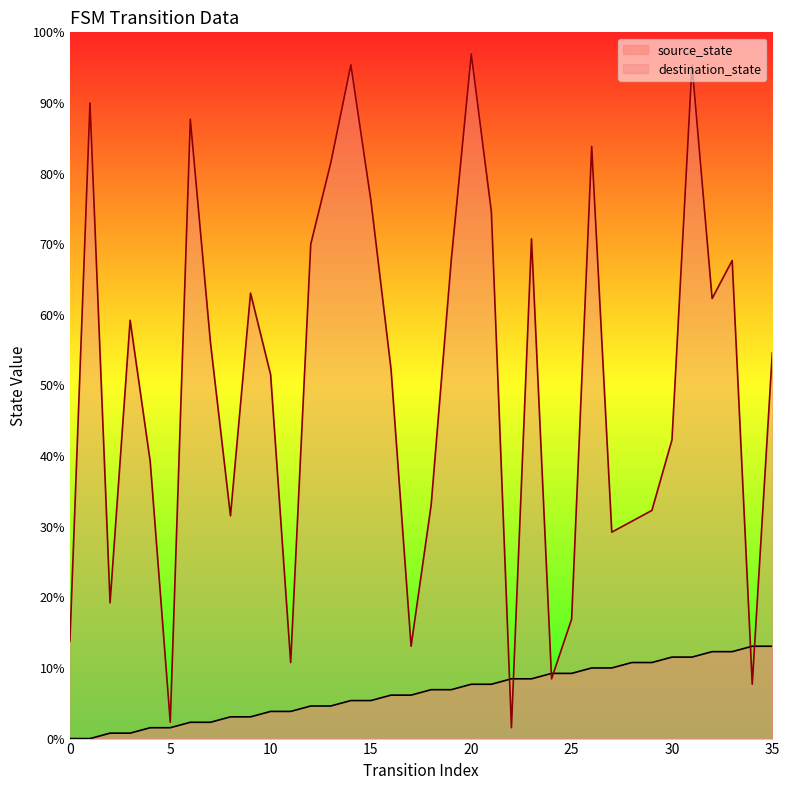

In destination_state, how many points are lower than both neighbors (excluding endpoints)?

10